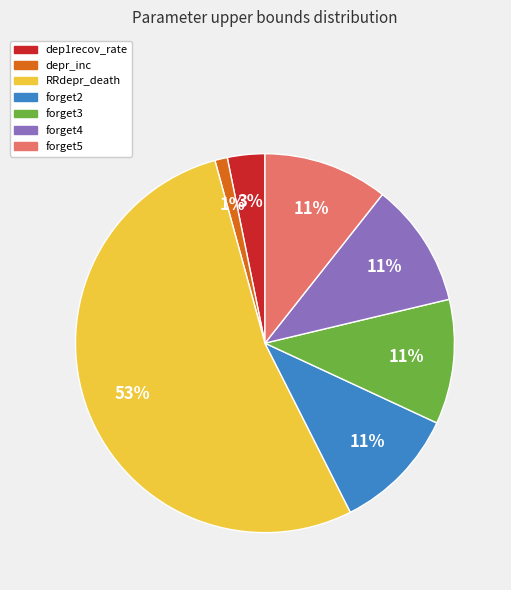

Do forget2 and forget5 together represent more than half of the pie?

No